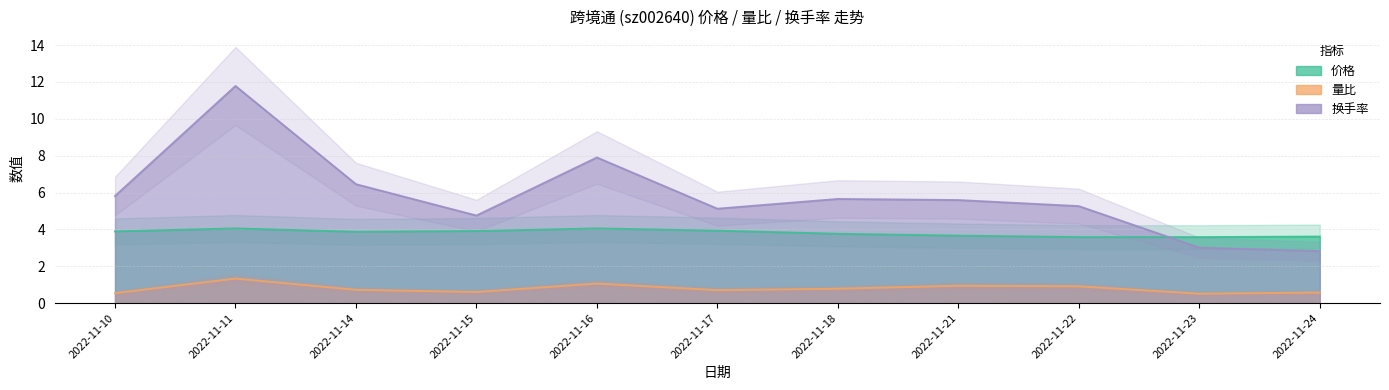

How many series are shown in this chart?

3